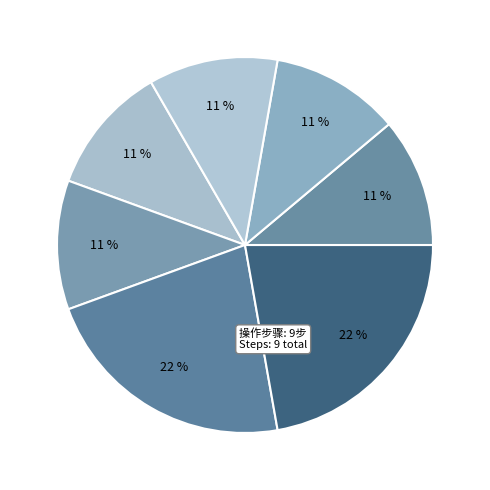

How many segments does this pie chart have?

7